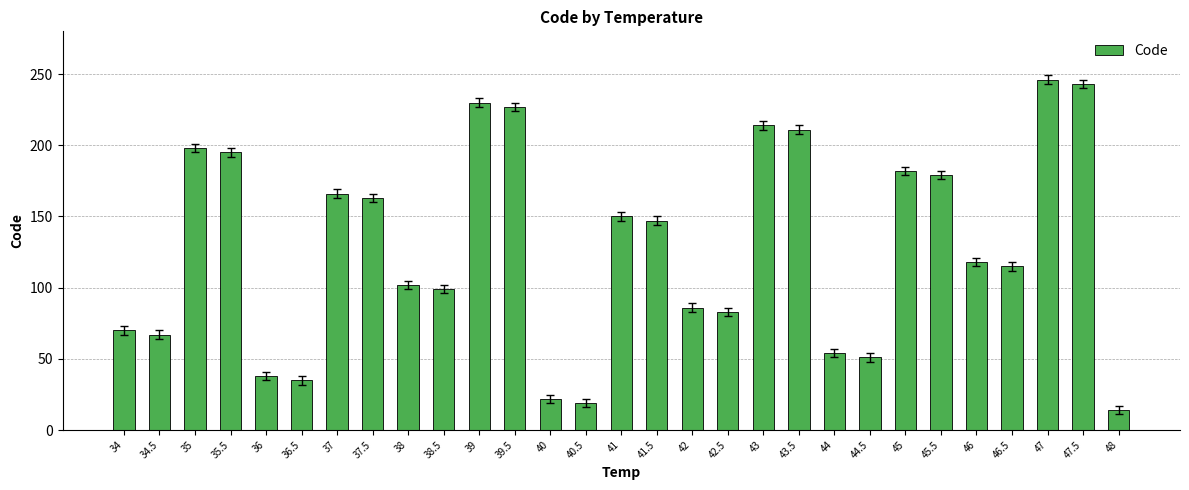

At which label is the value closest to 130?

46